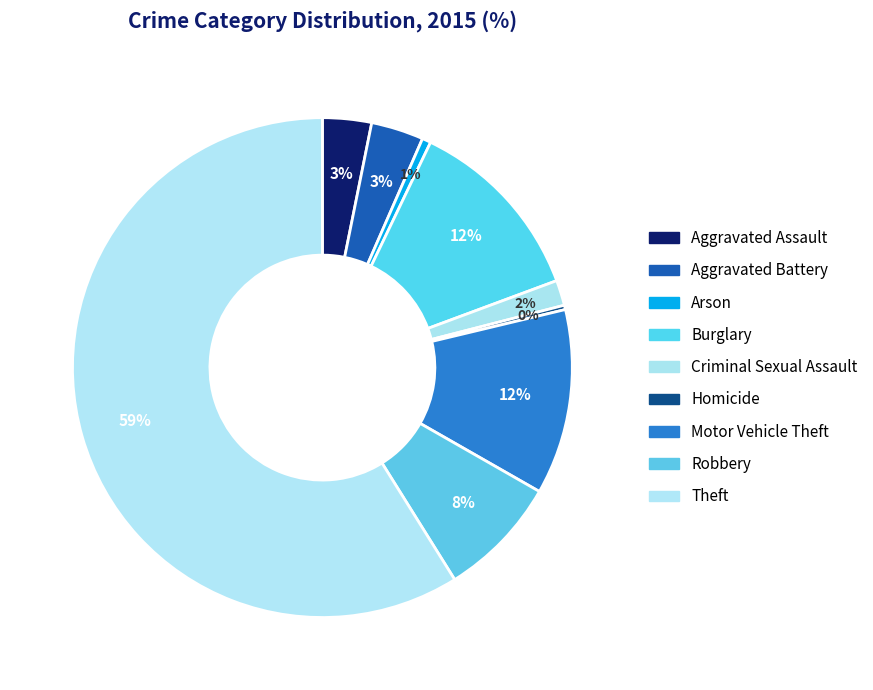

How many segments does this pie chart have?

9